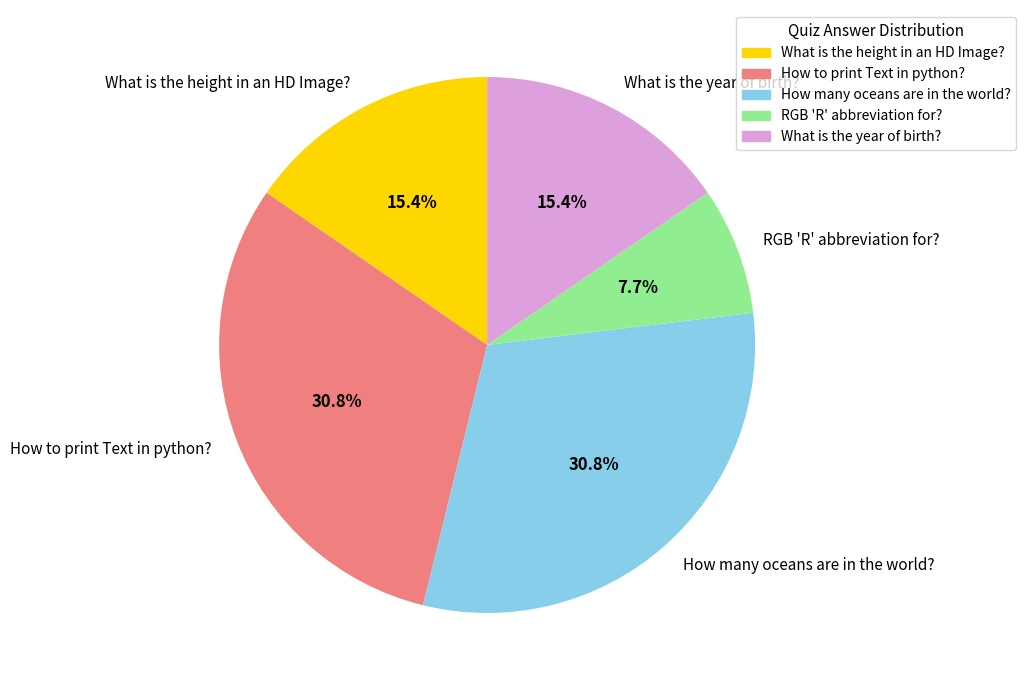

Is What is the height in an HD Image? the majority of the pie?

No